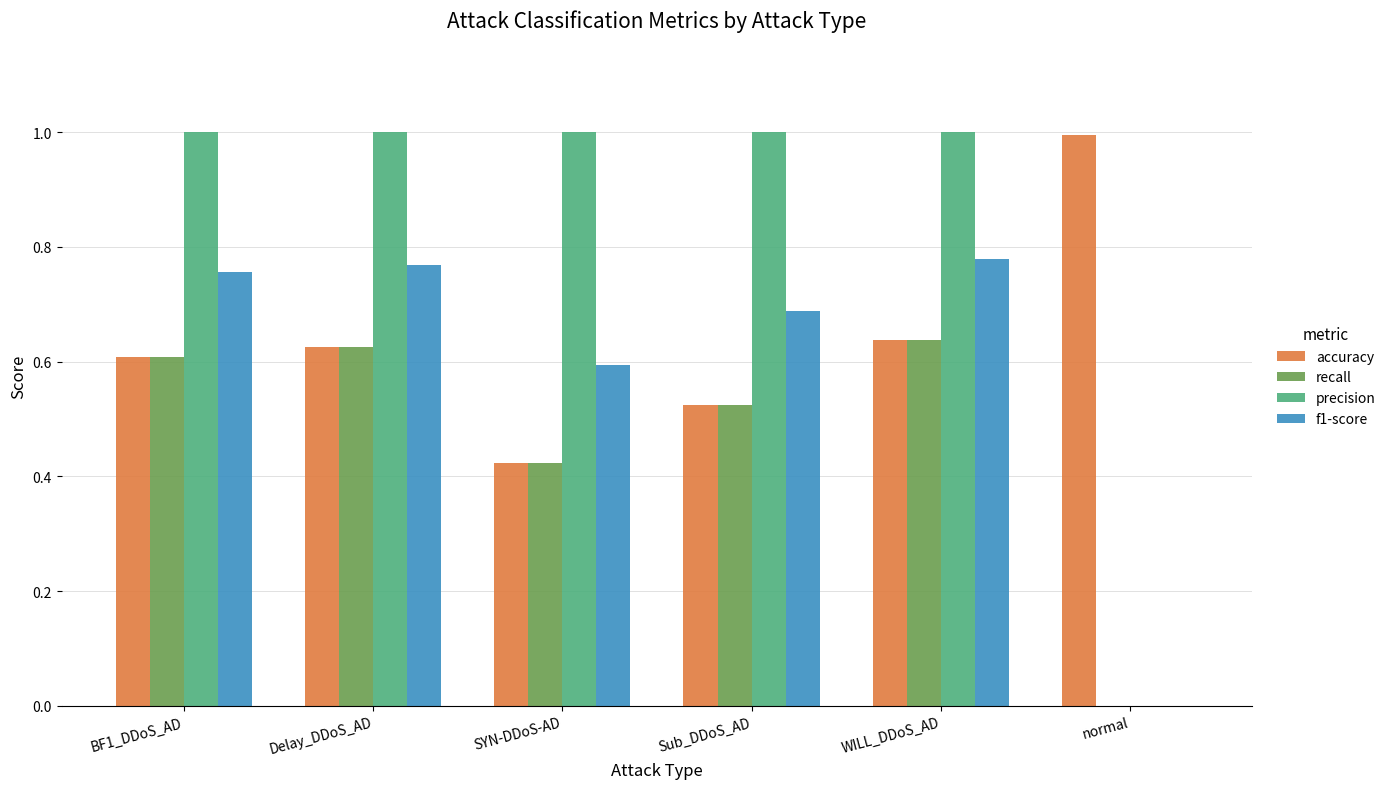

The value of recall at BF1_DDoS_AD is 0.6. True or false?

True